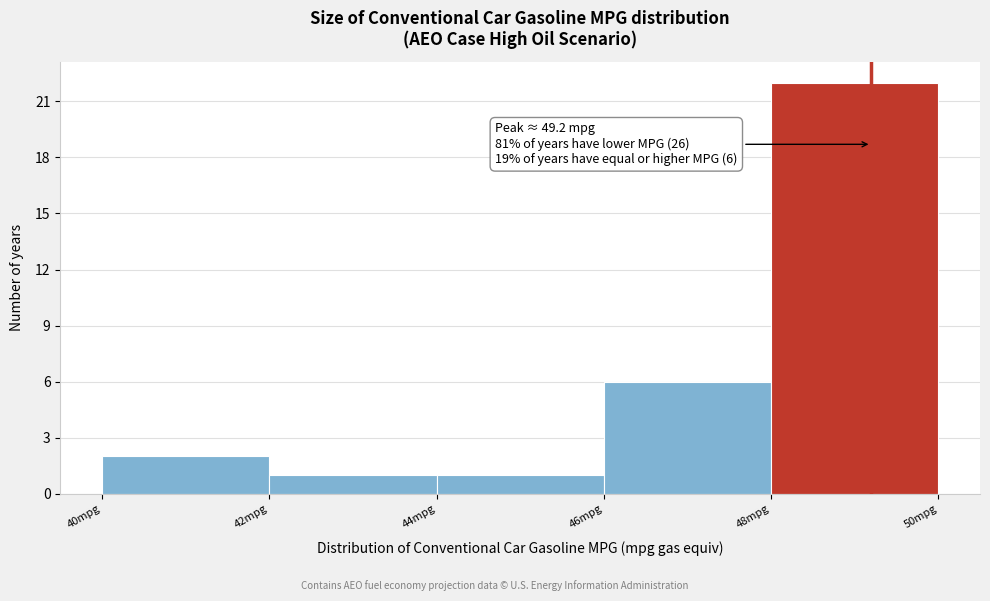

Over which range of the x-axis is the bar tallest?

48 to 50